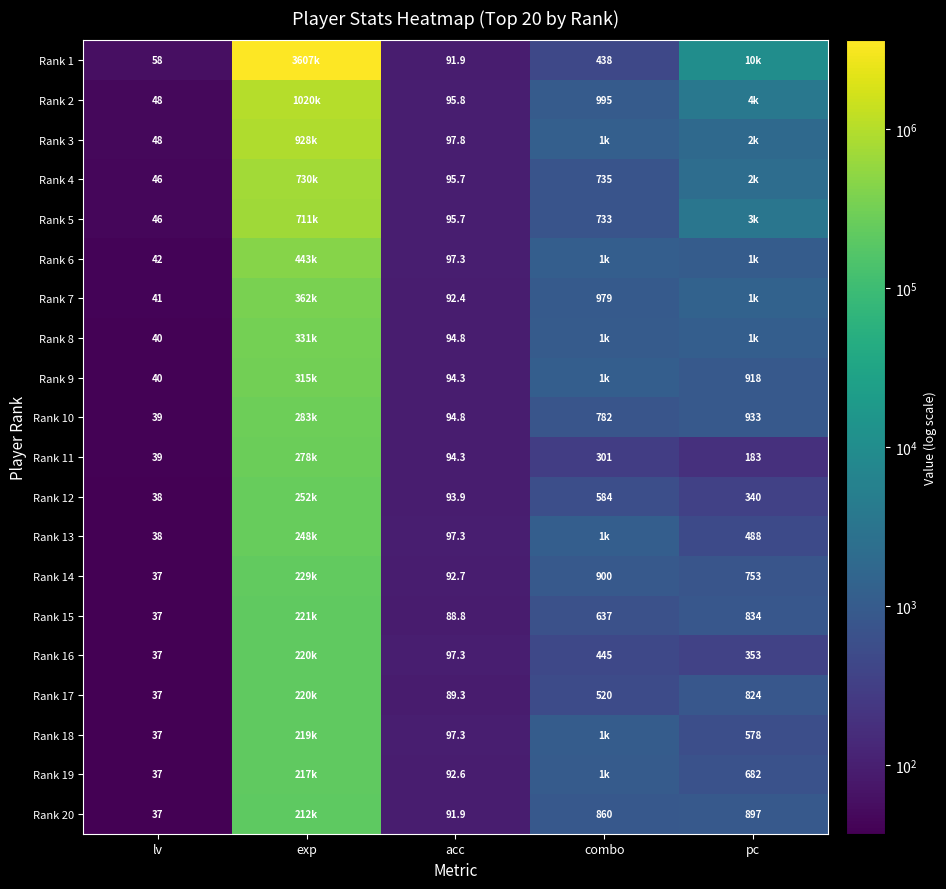

What is the sum of the Rank 10 values at combo and acc?

876.8